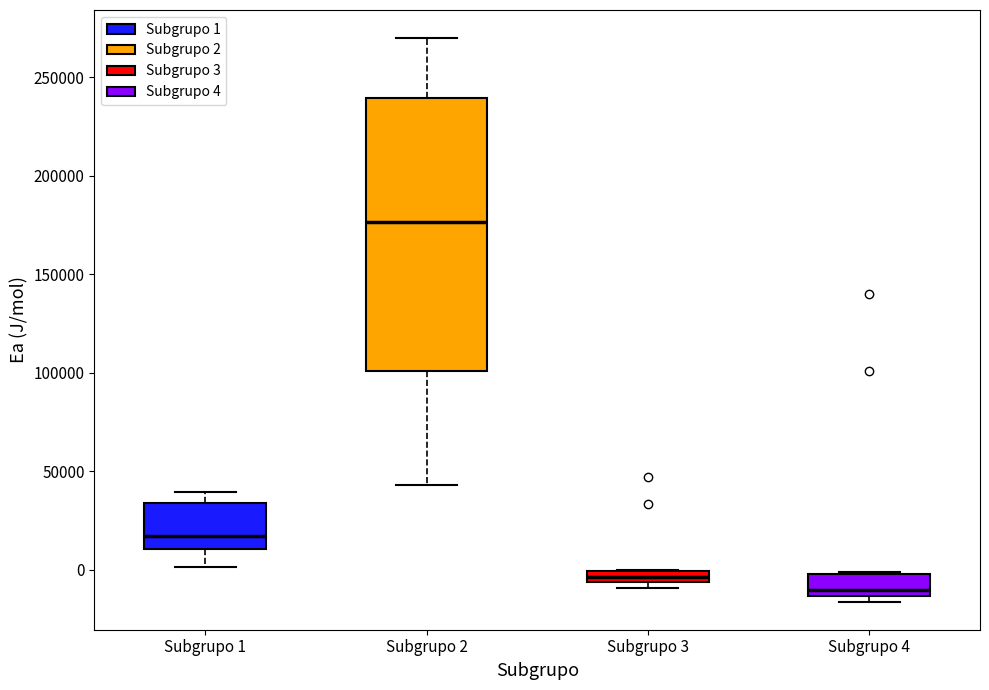

Where is the lower edge of the box for Subgrupo 3 on the y-axis? The values are not printed on the chart, so give them approximately, as read against the axis.

-5000